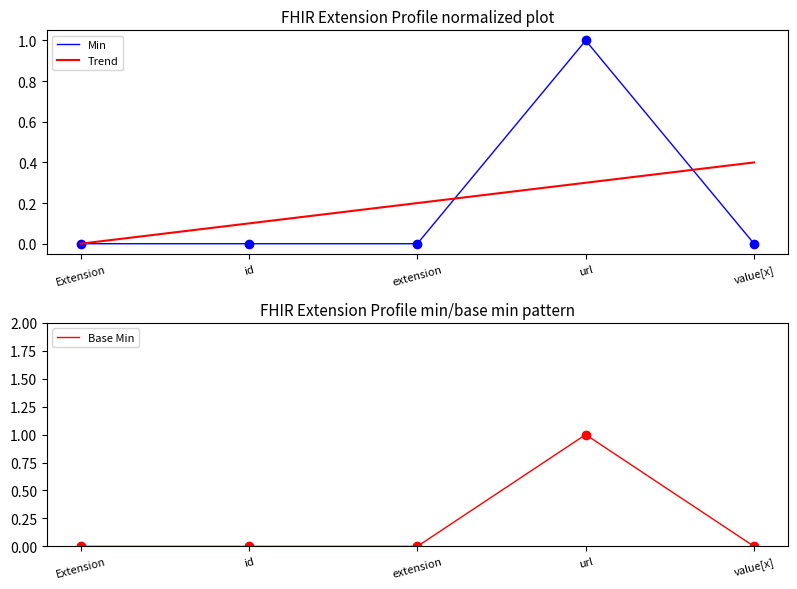

What is the greatest value displayed?

1.0